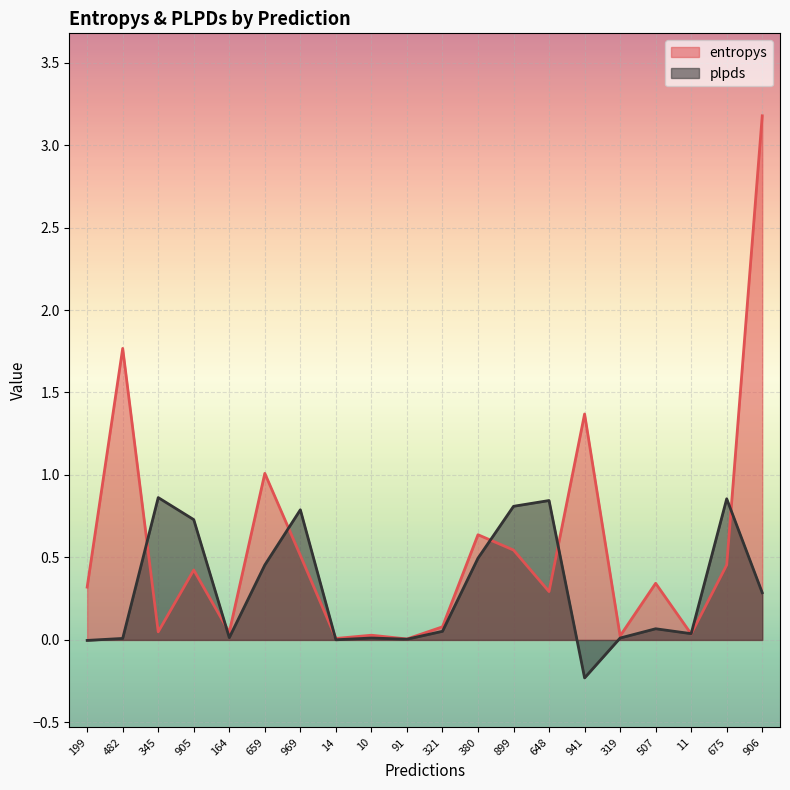

True or false: plpds has more than 1 interior local peaks.

True